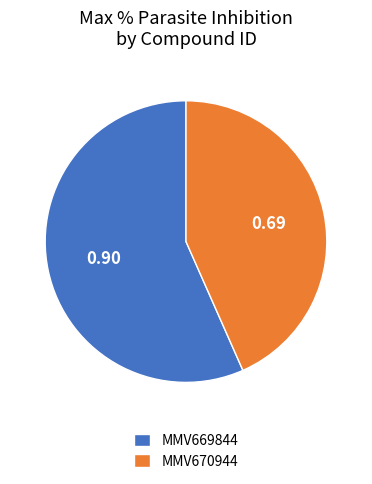

Is the sum of MMV670944 and MMV669844 greater than half?

Yes